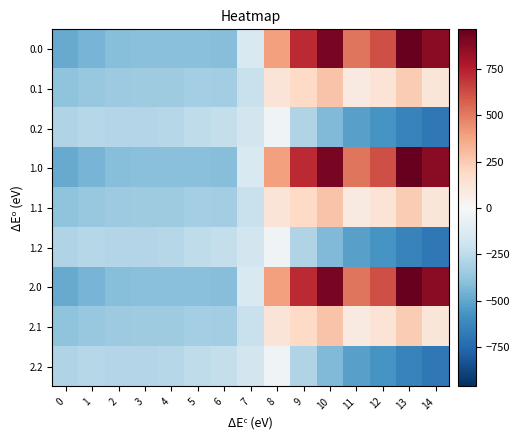

What is the spread (max minus min) of values at 7?

67.0